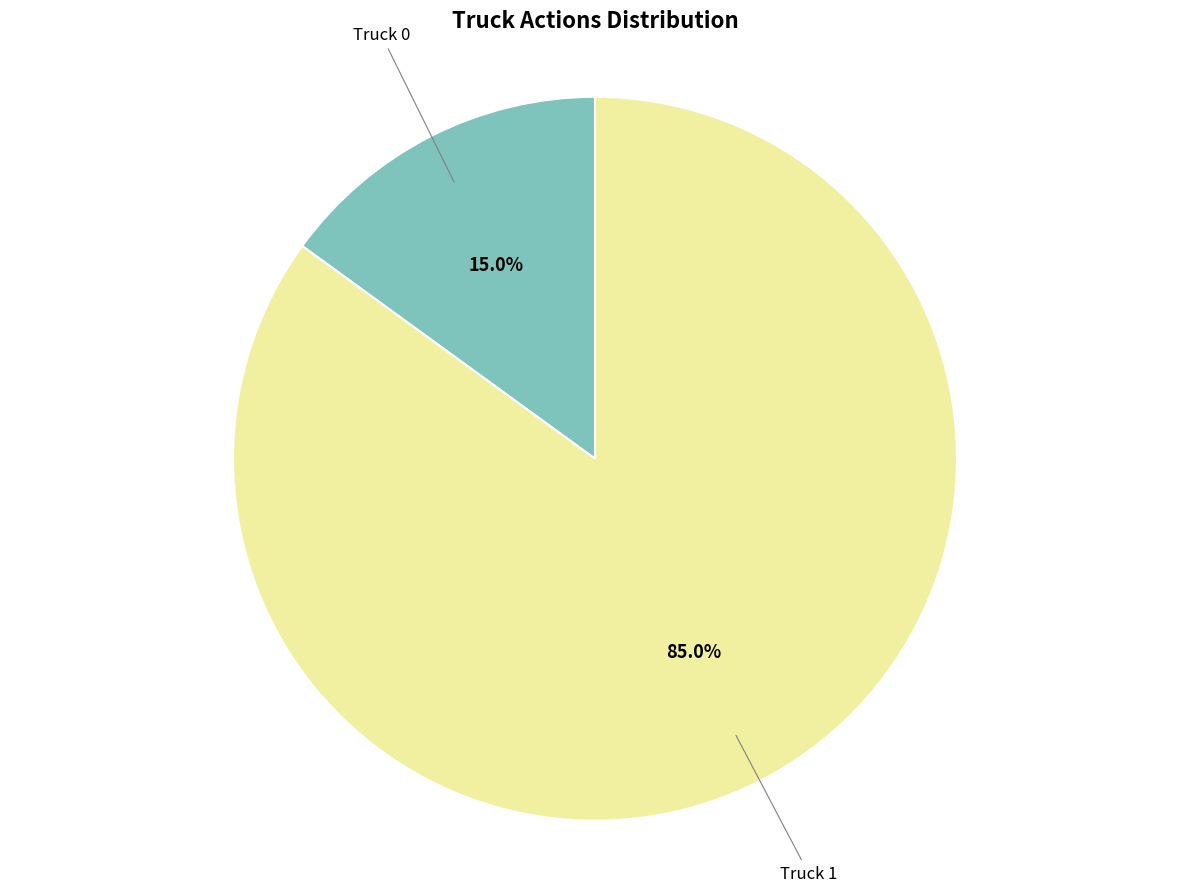

To the nearest percent, what percentage of the pie is Truck 1?

85%